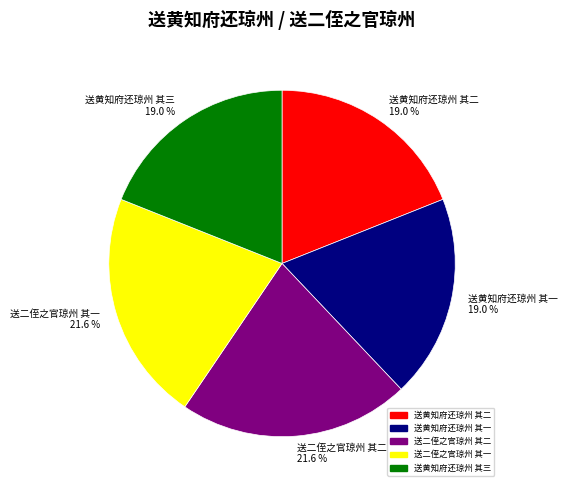

Approximately how many times larger is the value at 送黄知府还琼州 其二 compared to 送二侄之官琼州 其二?

0.9